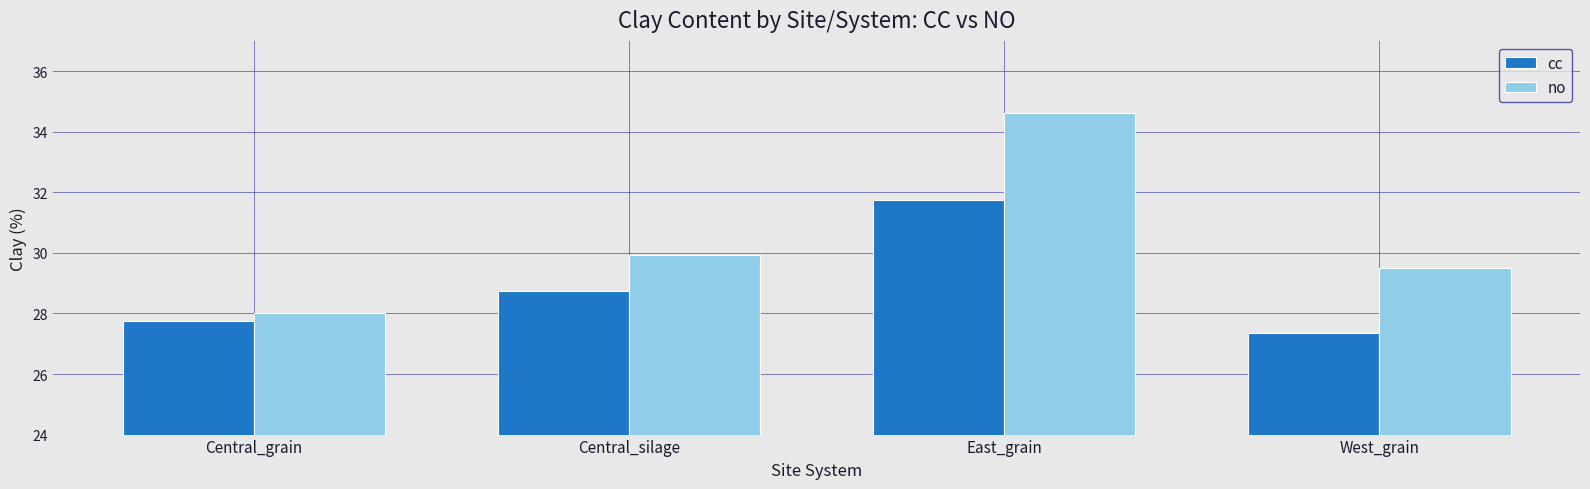

How many data points does each series have?

4